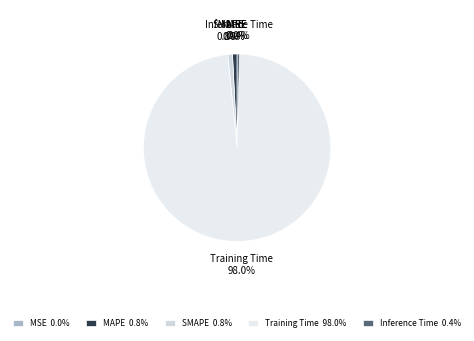

To the nearest percent, what is the combined percentage of Inference Time and MAPE?

1%